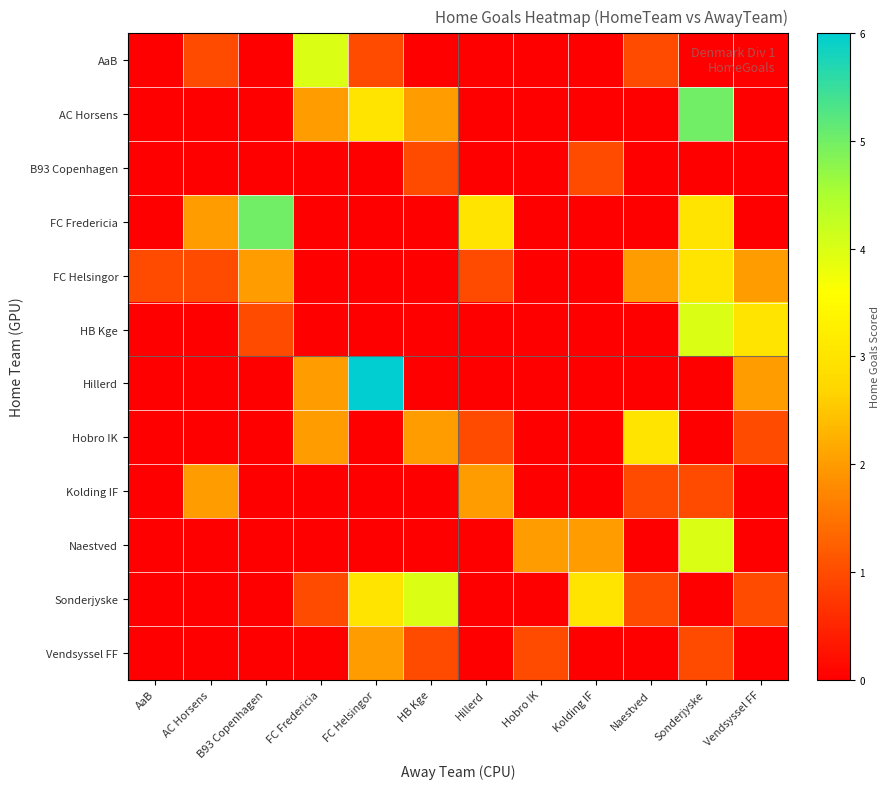

How many distinct data groups are displayed?

12